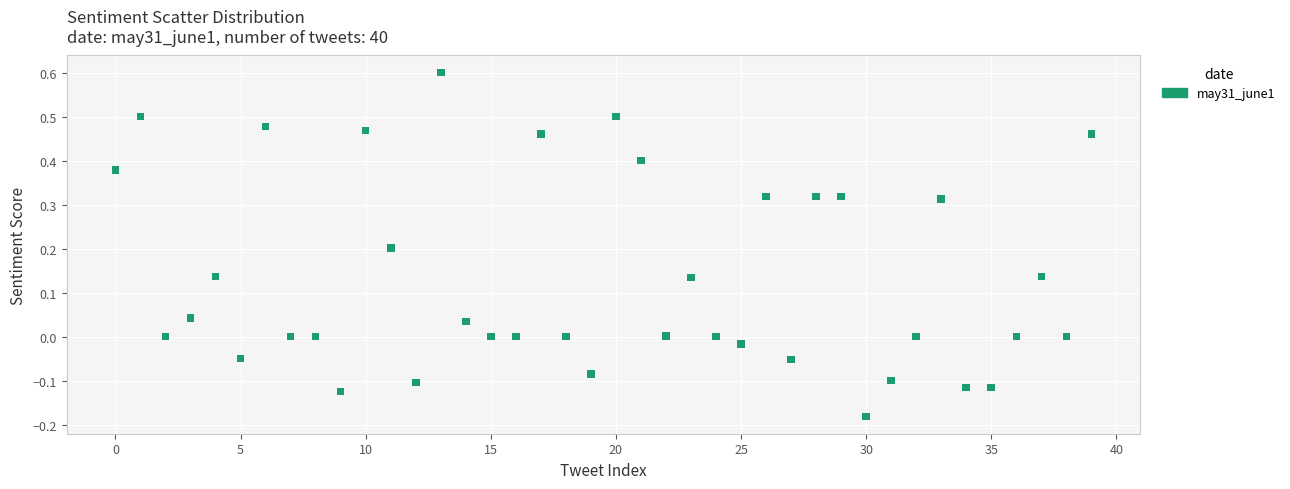

What is the range of Y values (max minus min)?

0.8